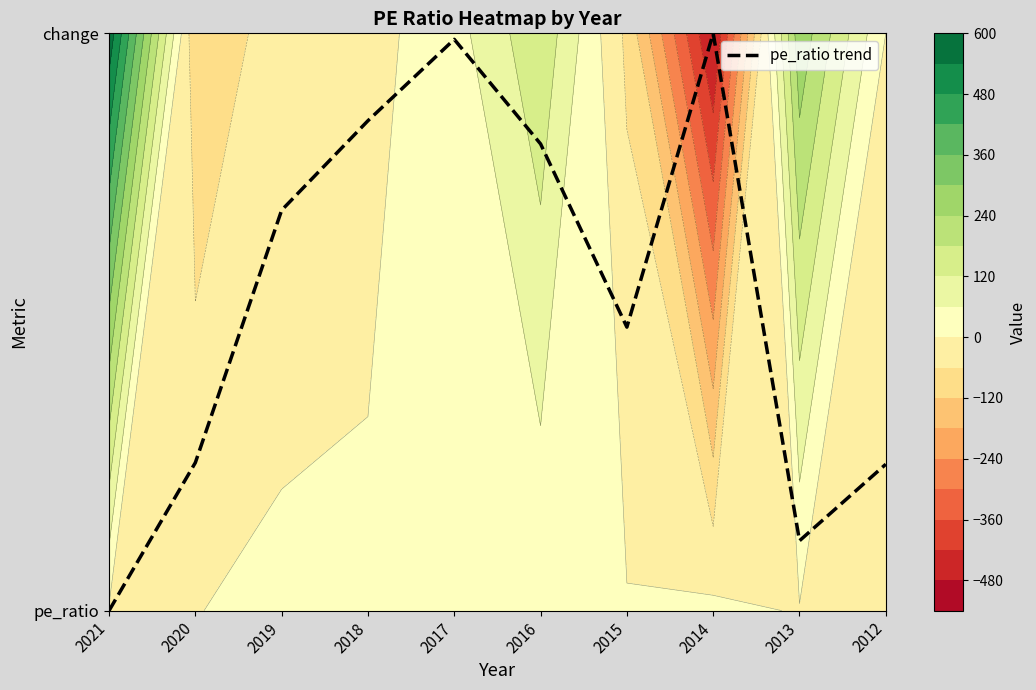

What is the change in value from 2017 to 2016?

-0.2